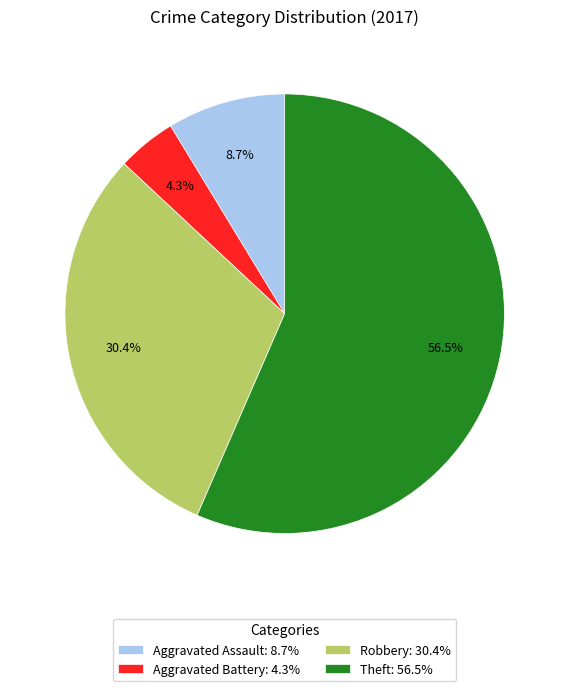

Does Theft represent more than half of the total?

Yes